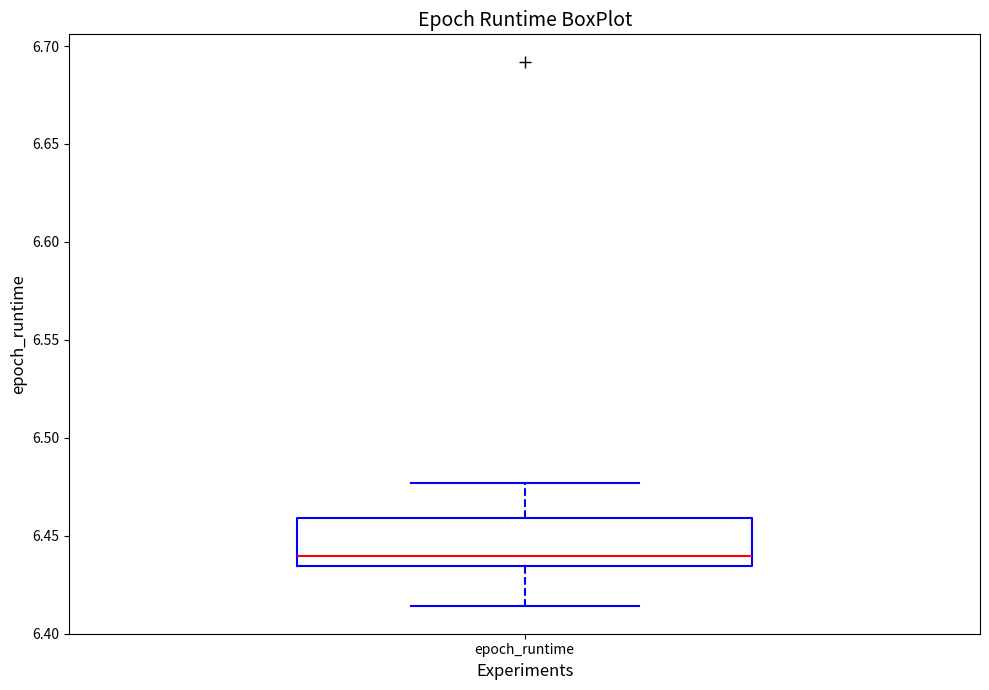

Where does the upper whisker of the box for epoch_runtime end on the y-axis? The values are not printed on the chart, so give them approximately, as read against the axis.

6.475